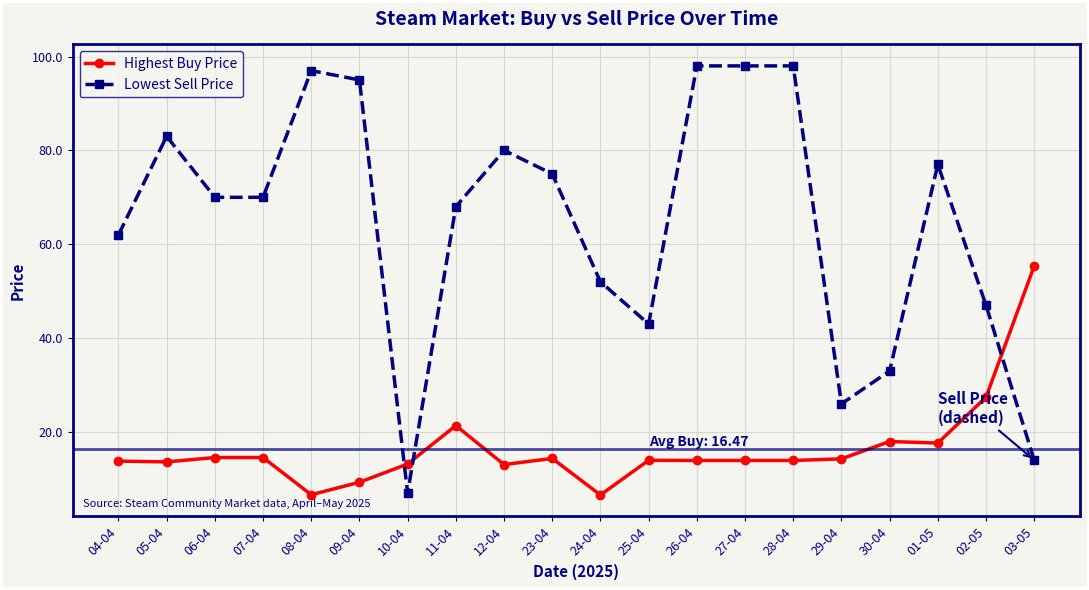

List the series in order of their peak value, lowest first.

Highest Buy Price, Lowest Sell Price